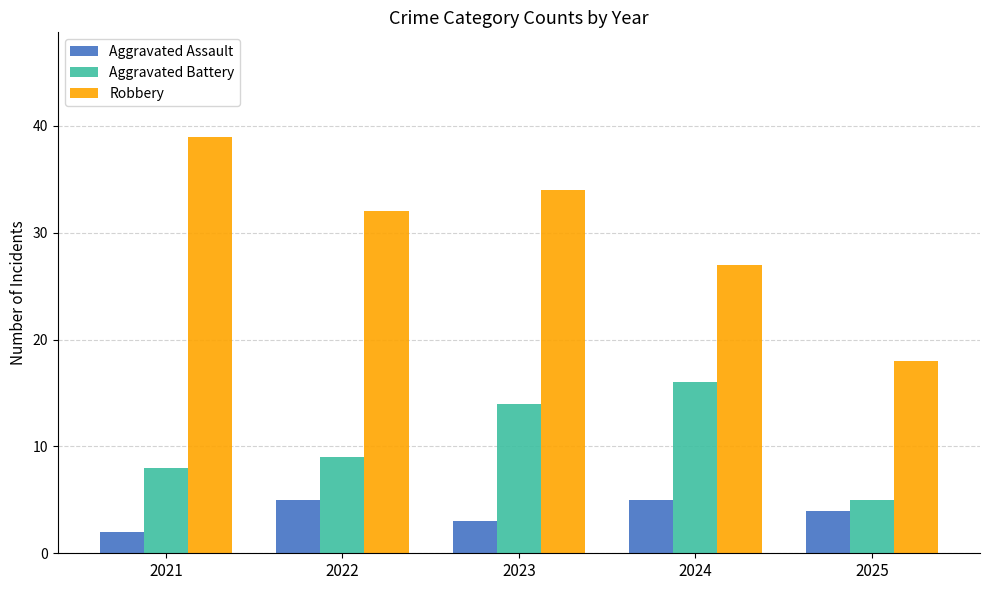

Rank the series by their average value, from lowest to highest.

Aggravated Assault, Aggravated Battery, Robbery